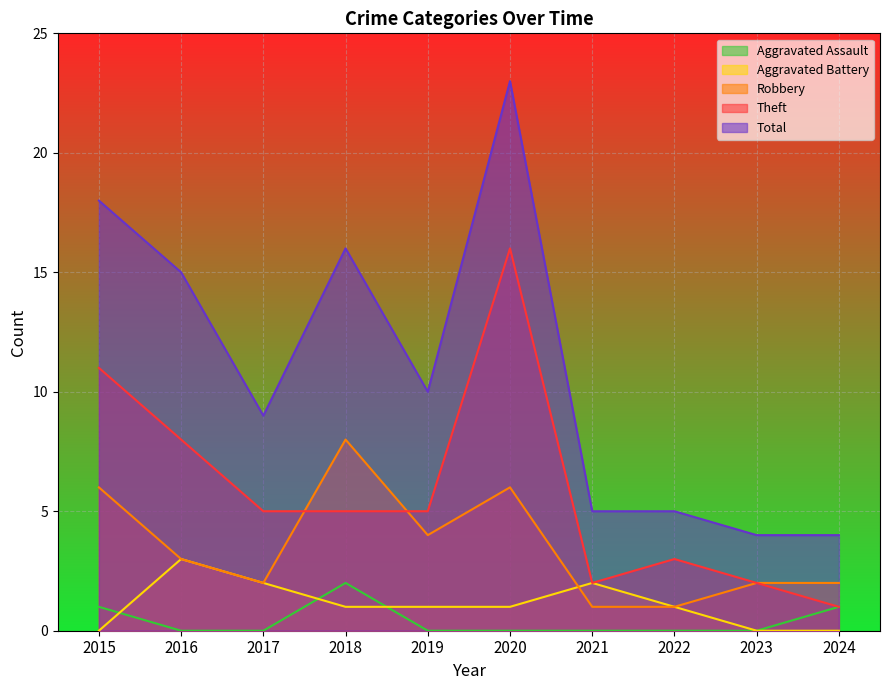

What is the value of the Robbery point at the 10th from the left?

2